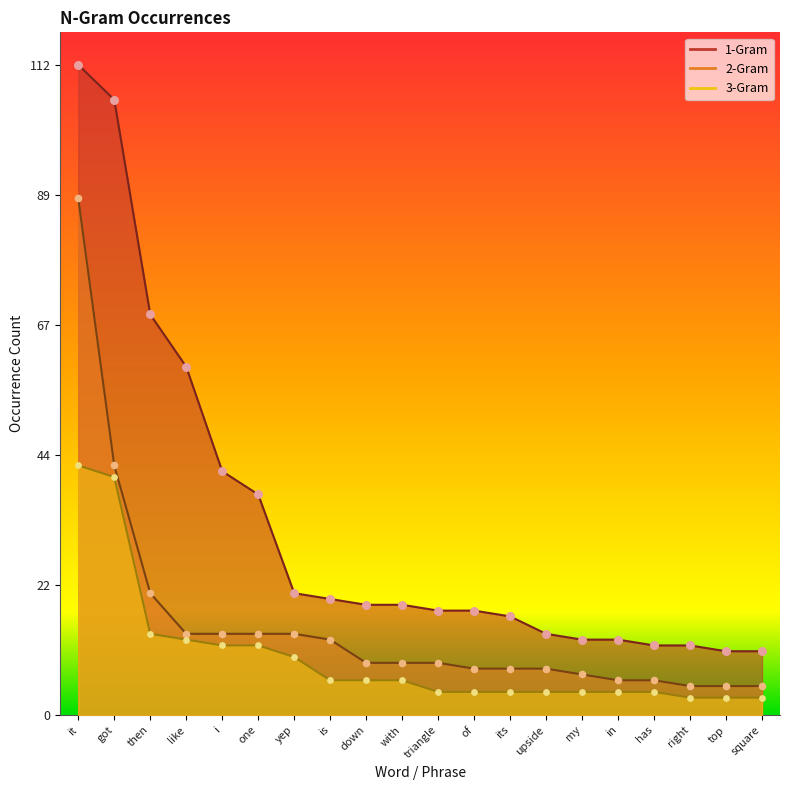

Which series has the largest total across all categories?

1-Gram